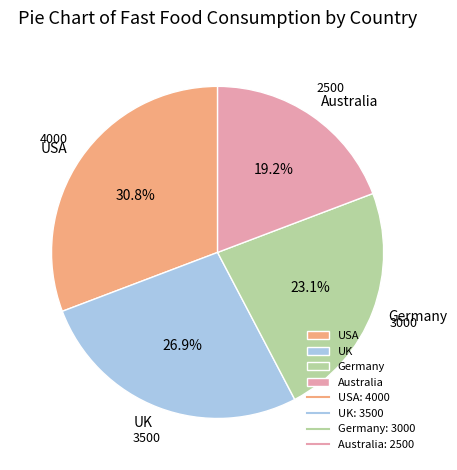

What percentage do Germany and Australia together represent?

42.3%